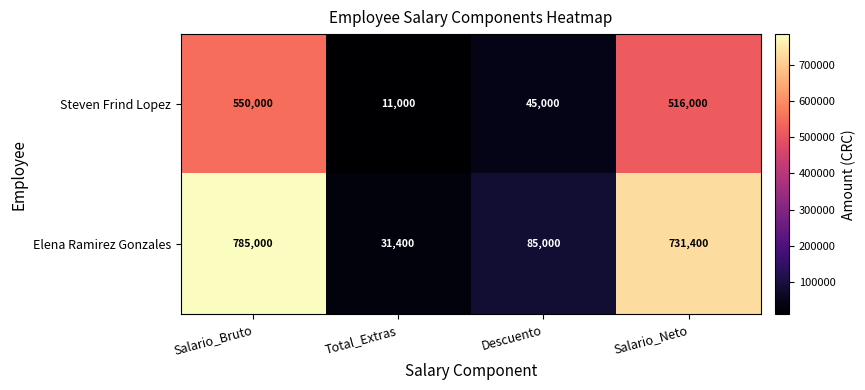

What is the highest value of the Elena Ramirez Gonzales series?

785000